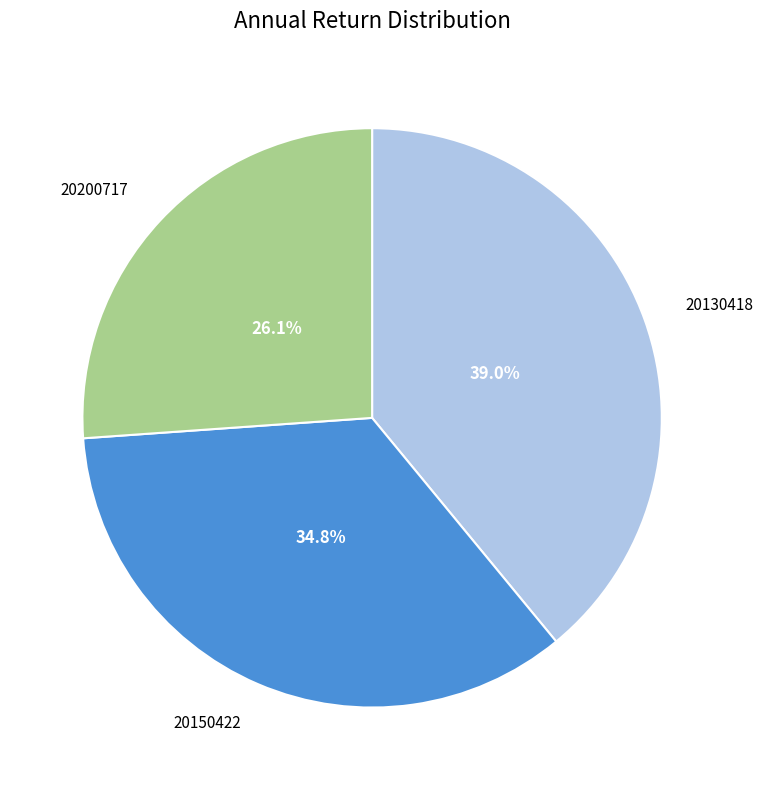

Count the number of slices in the pie.

3